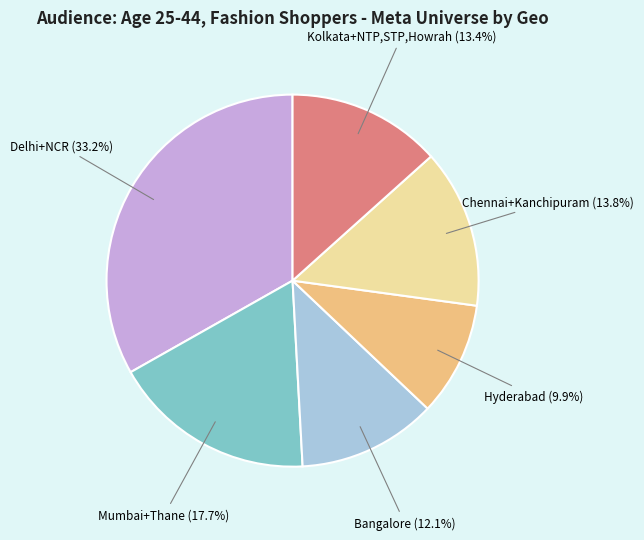

Which slice is the largest?

Delhi+NCR